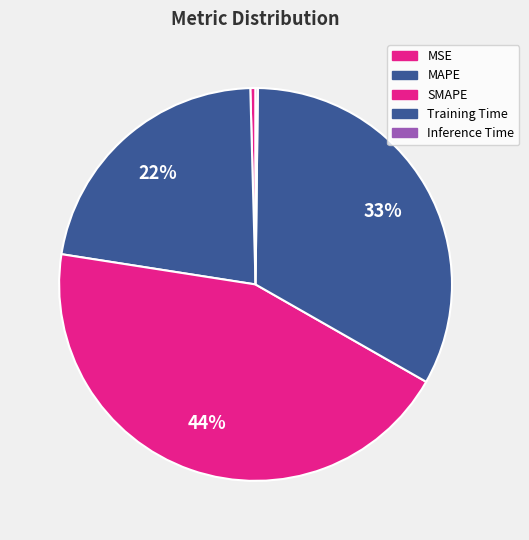

Is there a majority slice in this chart?

No